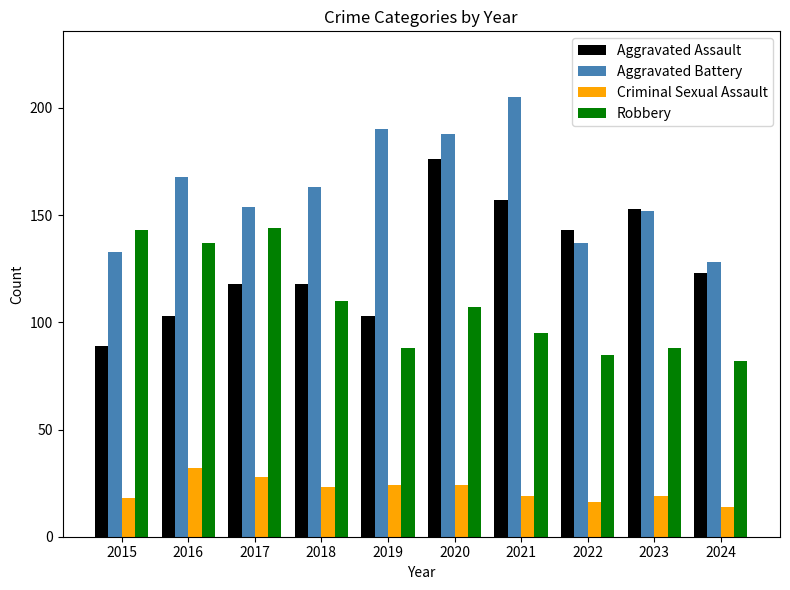

What is the average value of the Criminal Sexual Assault series?

22